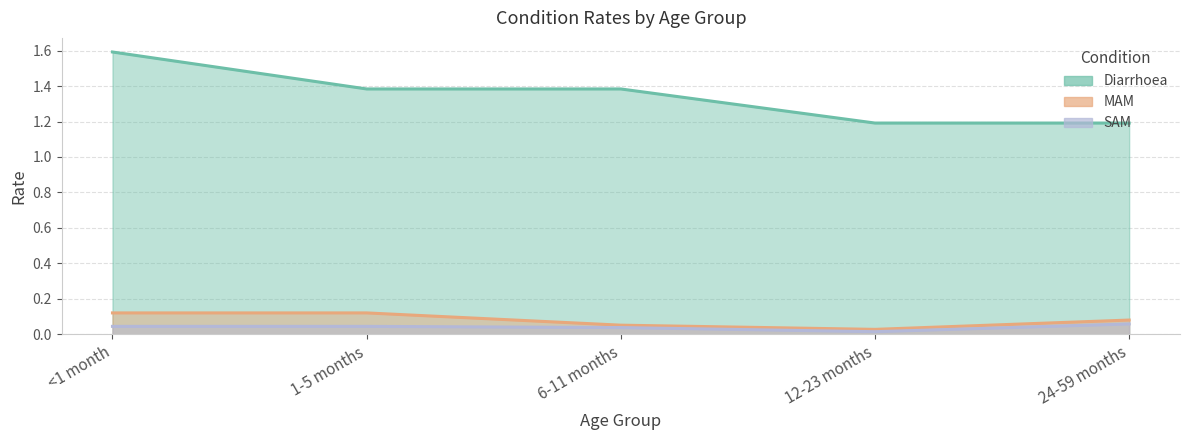

Which category has the lowest value across all series?

12-23 months